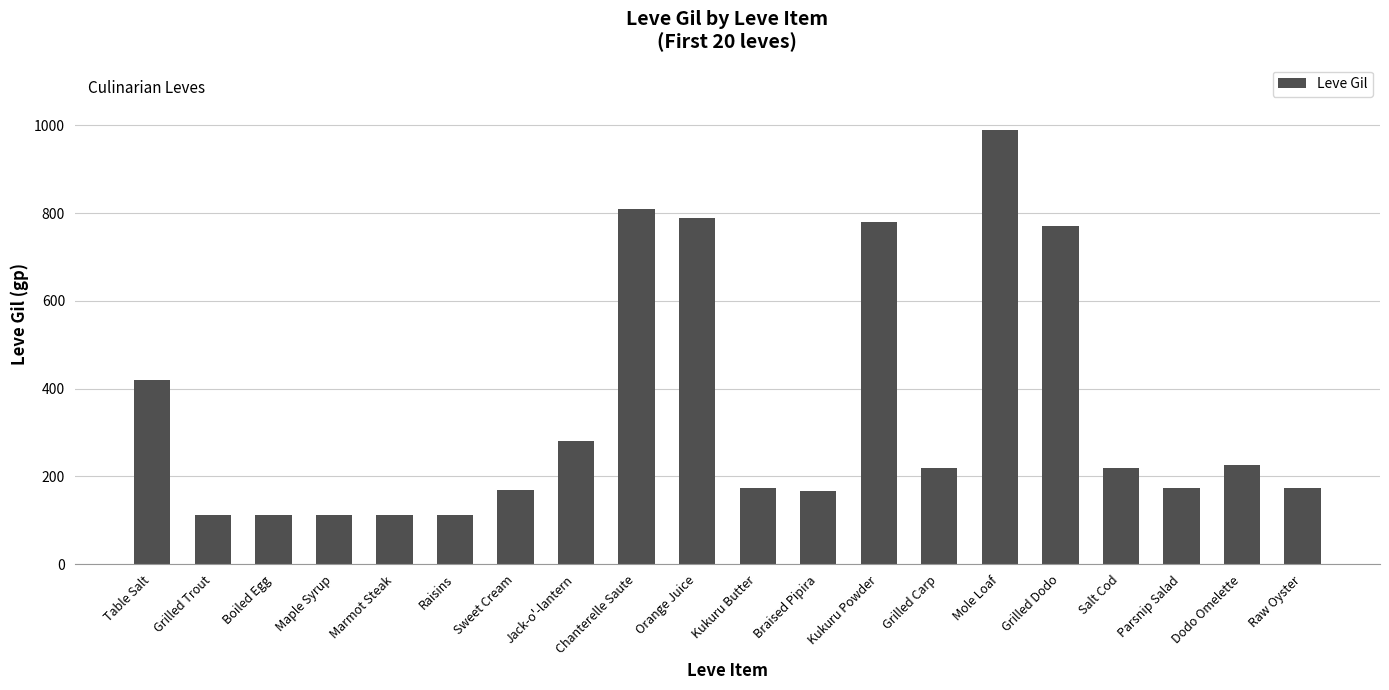

What is the sum of the values at Orange Juice and Parsnip Salad?

964